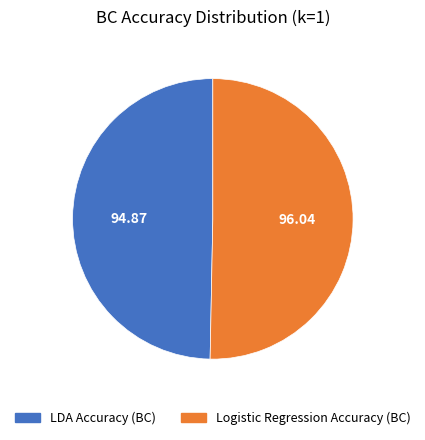

Count the number of slices in the pie.

2